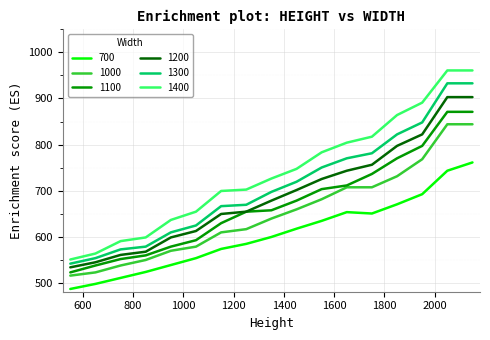

What is the maximum value shown in the chart?

961